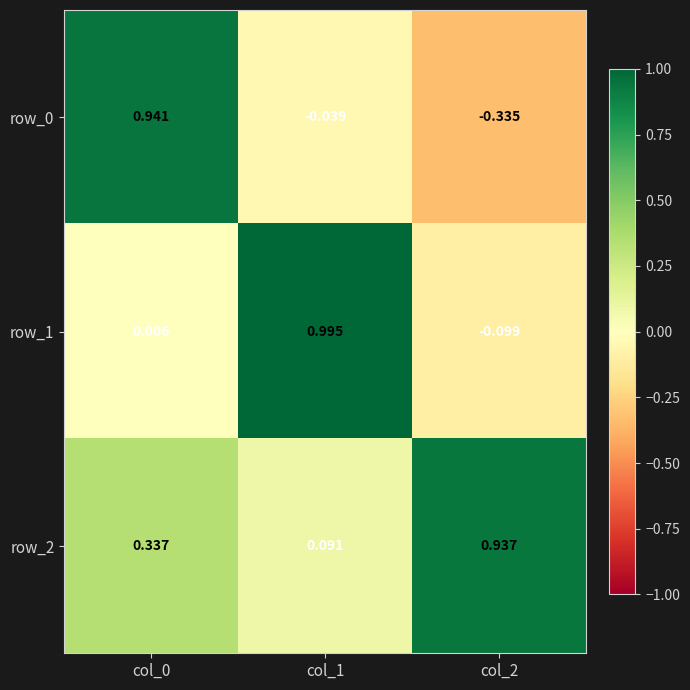

True or false: row_0 has a value of -0.1 at col_2.

False